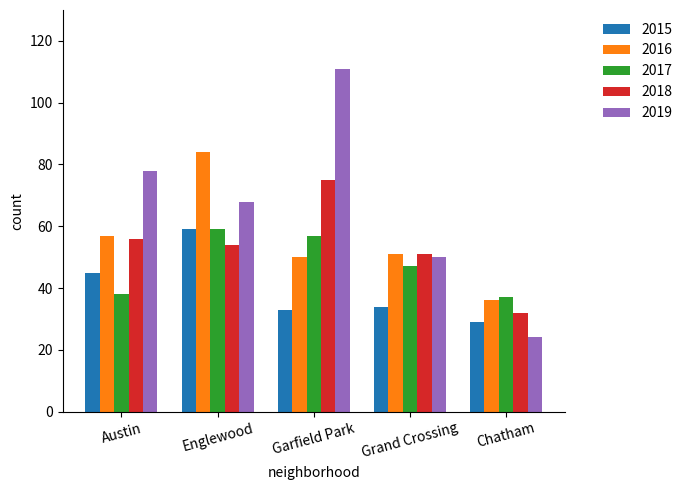

What is the total value across all series at Englewood?

324